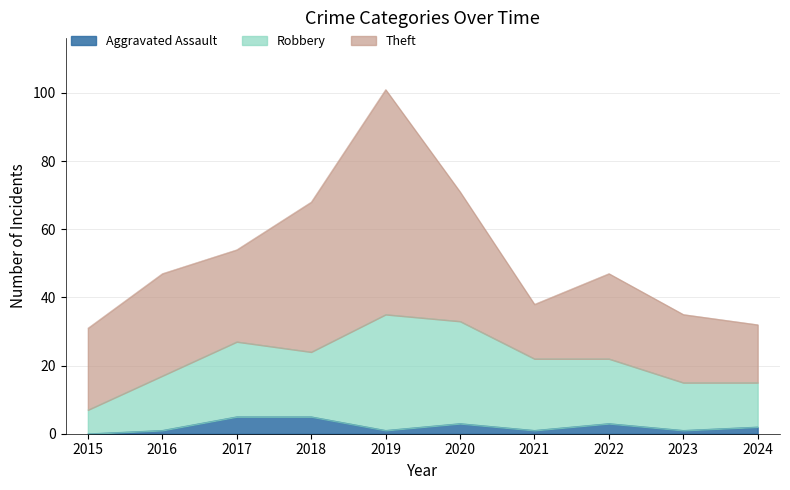

The value of Robbery at 2024 is 15. True or false?

True